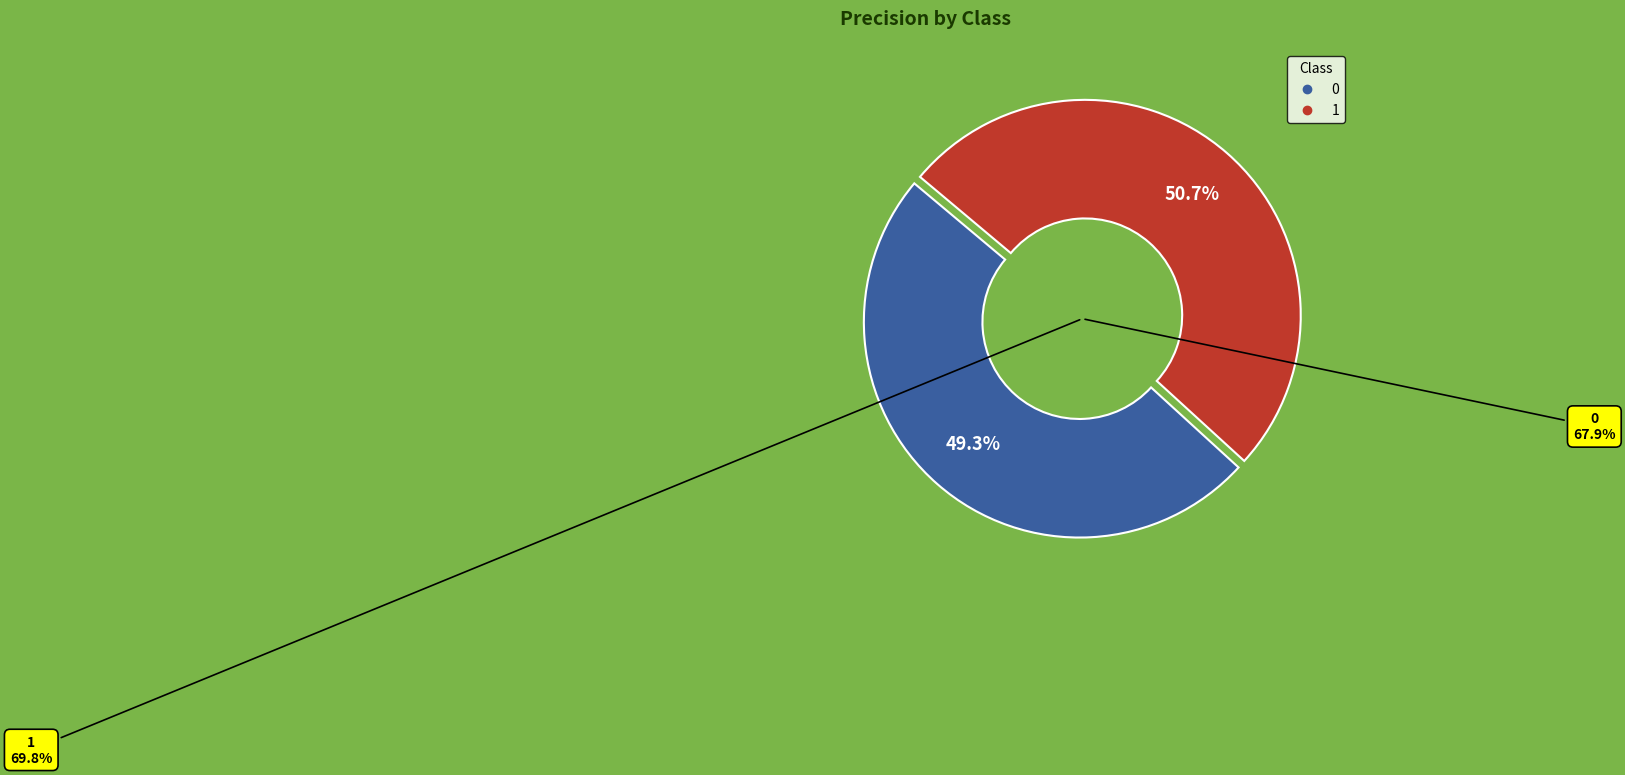

Is it true that 0 is 49% of the pie?

True